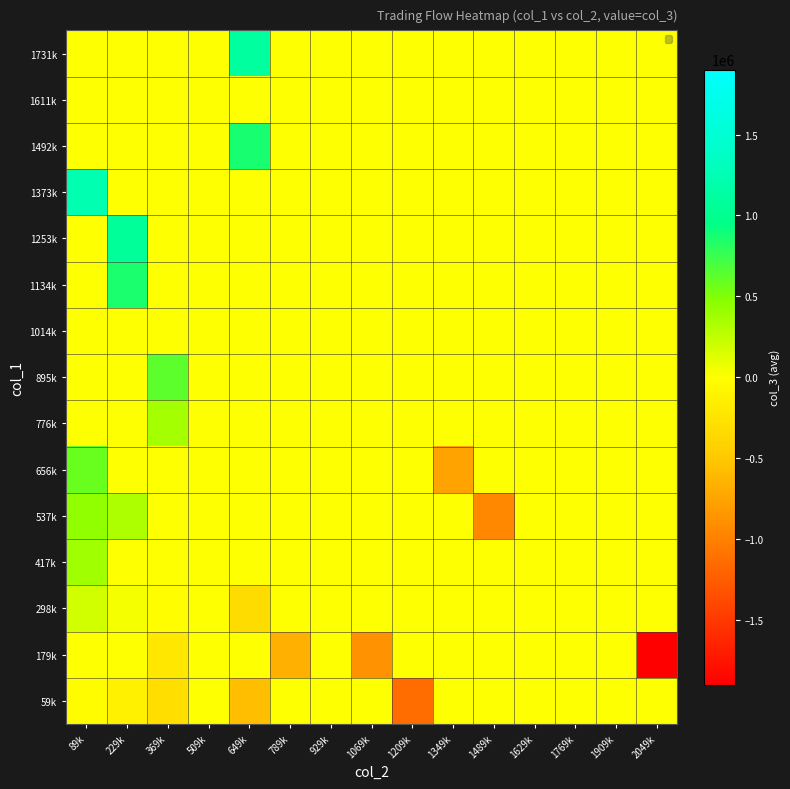

Reading left to right, extract all data points from this chart.

59k: 89k=-29285.7	229k=-127000.0	369k=-298000.0	509k=0.0	649k=-561500.0	789k=0.0	929k=0.0	1069k=0.0	1209k=-1137000.0	1349k=0.0	1489k=0.0	1629k=0.0	1769k=0.0	1909k=0.0	2049k=0.0
179k: 89k=0.0	229k=0.0	369k=-221000.0	509k=0.0	649k=0.0	789k=-664500.0	929k=0.0	1069k=-875000.0	1209k=0.0	1349k=0.0	1489k=0.0	1629k=0.0	1769k=0.0	1909k=0.0	2049k=-1902000.0
298k: 89k=182000.0	229k=32000.0	369k=-22000.0	509k=0.0	649k=-325000.0	789k=0.0	929k=0.0	1069k=0.0	1209k=0.0	1349k=0.0	1489k=0.0	1629k=0.0	1769k=0.0	1909k=0.0	2049k=0.0
417k: 89k=376500.0	229k=0.0	369k=0.0	509k=0.0	649k=0.0	789k=0.0	929k=0.0	1069k=0.0	1209k=0.0	1349k=0.0	1489k=0.0	1629k=0.0	1769k=0.0	1909k=0.0	2049k=0.0
537k: 89k=433000.0	229k=320000.0	369k=0.0	509k=0.0	649k=0.0	789k=0.0	929k=0.0	1069k=0.0	1209k=0.0	1349k=0.0	1489k=-947000.0	1629k=0.0	1769k=0.0	1909k=0.0	2049k=0.0
656k: 89k=582500.0	229k=0.0	369k=0.0	509k=0.0	649k=0.0	789k=0.0	929k=0.0	1069k=0.0	1209k=0.0	1349k=-753000.0	1489k=0.0	1629k=0.0	1769k=0.0	1909k=0.0	2049k=0.0
776k: 89k=0.0	229k=0.0	369k=361000.0	509k=0.0	649k=0.0	789k=0.0	929k=0.0	1069k=0.0	1209k=0.0	1349k=0.0	1489k=0.0	1629k=0.0	1769k=0.0	1909k=0.0	2049k=0.0
895k: 89k=0.0	229k=0.0	369k=625000.0	509k=0.0	649k=0.0	789k=0.0	929k=0.0	1069k=0.0	1209k=0.0	1349k=0.0	1489k=0.0	1629k=0.0	1769k=0.0	1909k=0.0	2049k=0.0
1014k: 89k=0.0	229k=0.0	369k=0.0	509k=0.0	649k=0.0	789k=0.0	929k=0.0	1069k=0.0	1209k=0.0	1349k=0.0	1489k=0.0	1629k=0.0	1769k=0.0	1909k=0.0	2049k=0.0
1134k: 89k=0.0	229k=861000.0	369k=0.0	509k=0.0	649k=0.0	789k=0.0	929k=0.0	1069k=0.0	1209k=0.0	1349k=0.0	1489k=0.0	1629k=0.0	1769k=0.0	1909k=0.0	2049k=0.0
1253k: 89k=0.0	229k=1063000.0	369k=0.0	509k=0.0	649k=0.0	789k=0.0	929k=0.0	1069k=0.0	1209k=0.0	1349k=0.0	1489k=0.0	1629k=0.0	1769k=0.0	1909k=0.0	2049k=0.0
1373k: 89k=1229000.0	229k=0.0	369k=0.0	509k=0.0	649k=0.0	789k=0.0	929k=0.0	1069k=0.0	1209k=0.0	1349k=0.0	1489k=0.0	1629k=0.0	1769k=0.0	1909k=0.0	2049k=0.0
1492k: 89k=0.0	229k=0.0	369k=0.0	509k=0.0	649k=868000.0	789k=0.0	929k=0.0	1069k=0.0	1209k=0.0	1349k=0.0	1489k=0.0	1629k=0.0	1769k=0.0	1909k=0.0	2049k=0.0
1611k: 89k=0.0	229k=0.0	369k=0.0	509k=0.0	649k=0.0	789k=0.0	929k=0.0	1069k=0.0	1209k=0.0	1349k=0.0	1489k=0.0	1629k=0.0	1769k=0.0	1909k=0.0	2049k=0.0
1731k: 89k=0.0	229k=0.0	369k=0.0	509k=0.0	649k=1114000.0	789k=0.0	929k=0.0	1069k=0.0	1209k=0.0	1349k=0.0	1489k=0.0	1629k=0.0	1769k=0.0	1909k=0.0	2049k=0.0